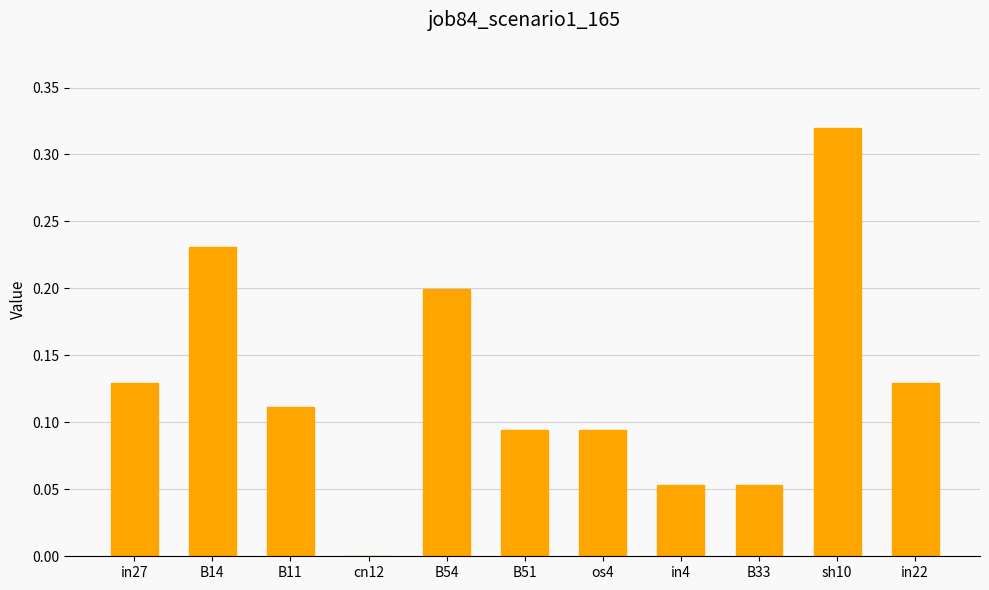

Does the chart contain stacked bars?

No